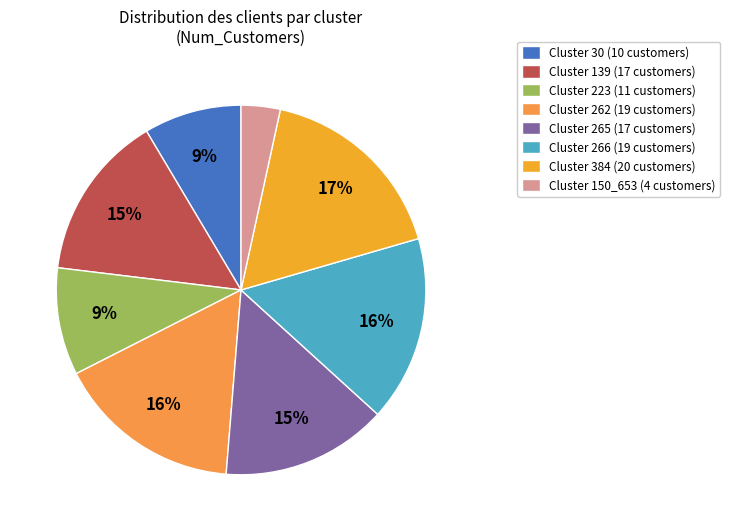

Which category has the biggest portion of the pie?

Cluster 384 (20 customers)